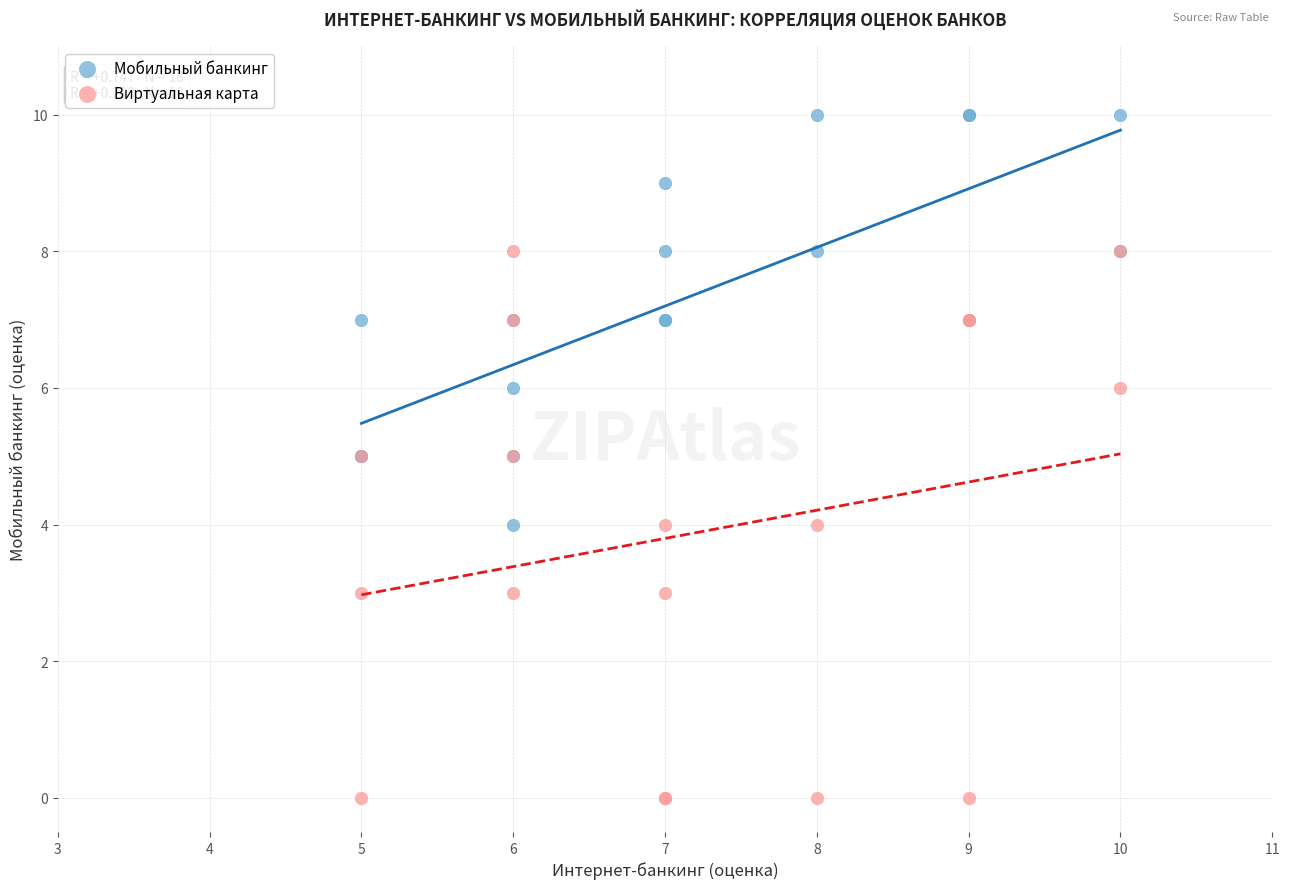

Which series reaches the maximum Y coordinate?

Мобильный банкинг